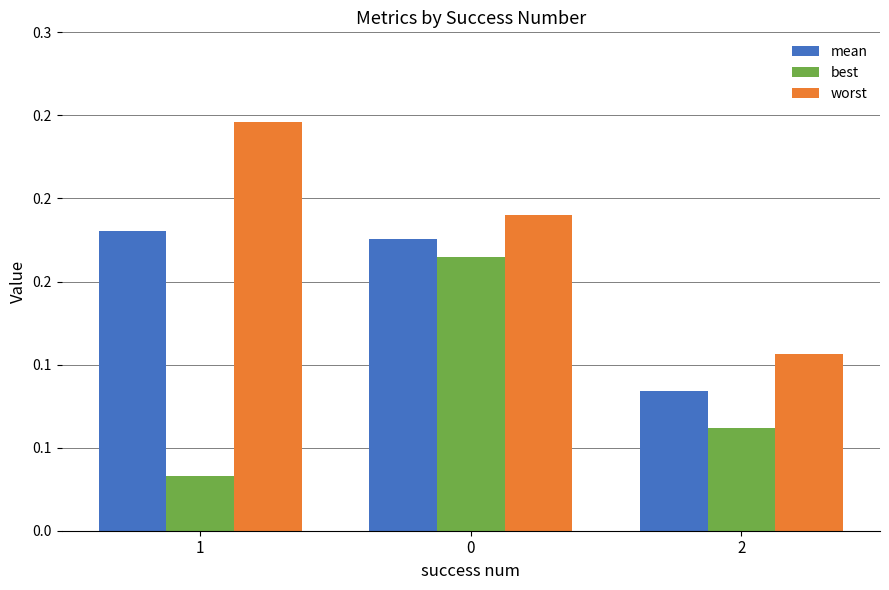

What is the difference between the maximum and minimum values in the best series?

0.1